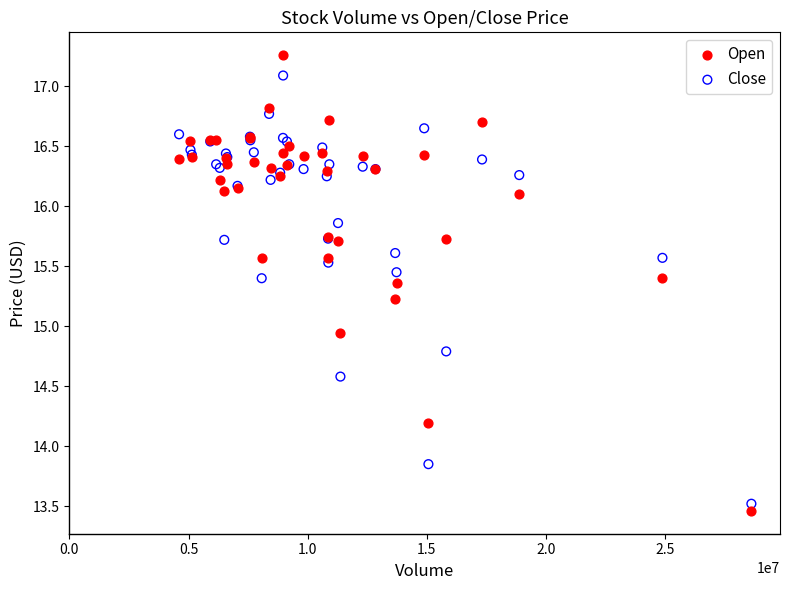

Which series has the largest Y range (max minus min)?

Open